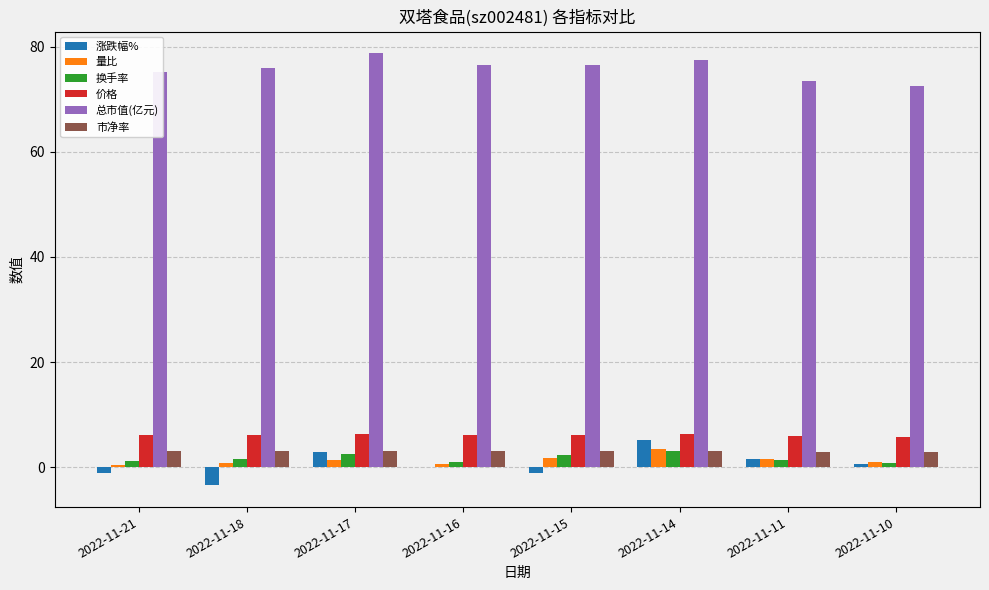

Which series has the largest total across all categories?

总市值(亿元)